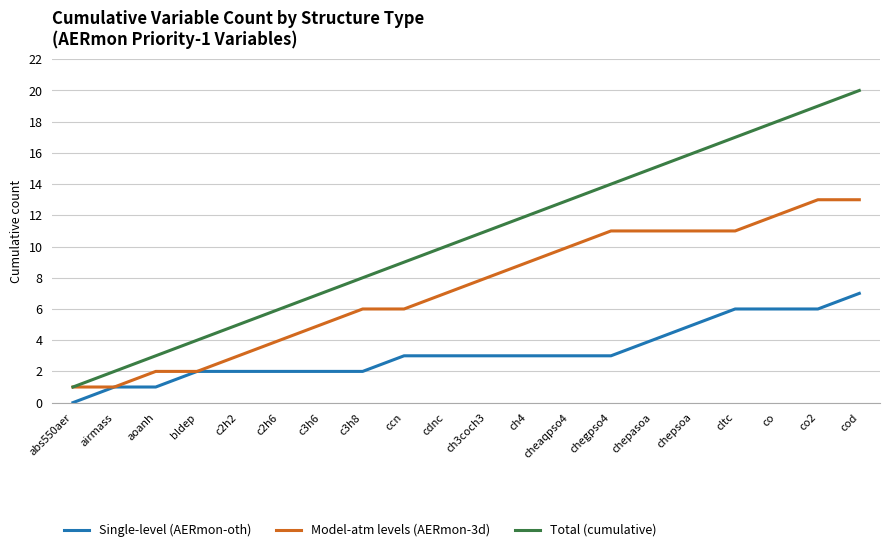

The Total (cumulative) series shows 2 at cdnc. True or false?

False